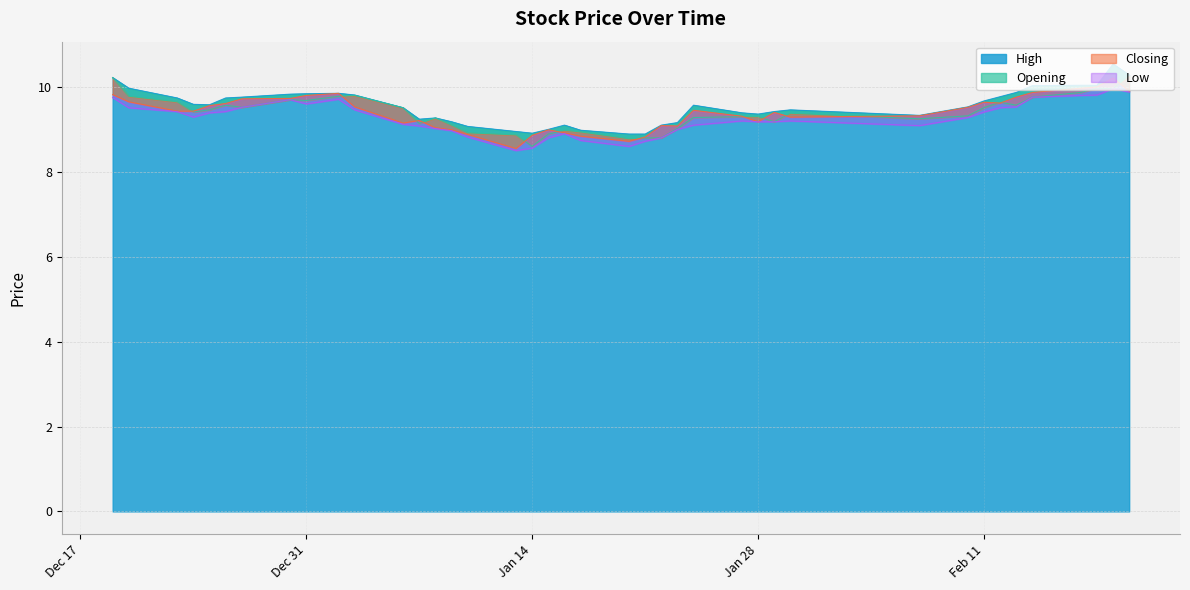

The Closing series shows 15.5 at 2013-12-23. True or false?

False